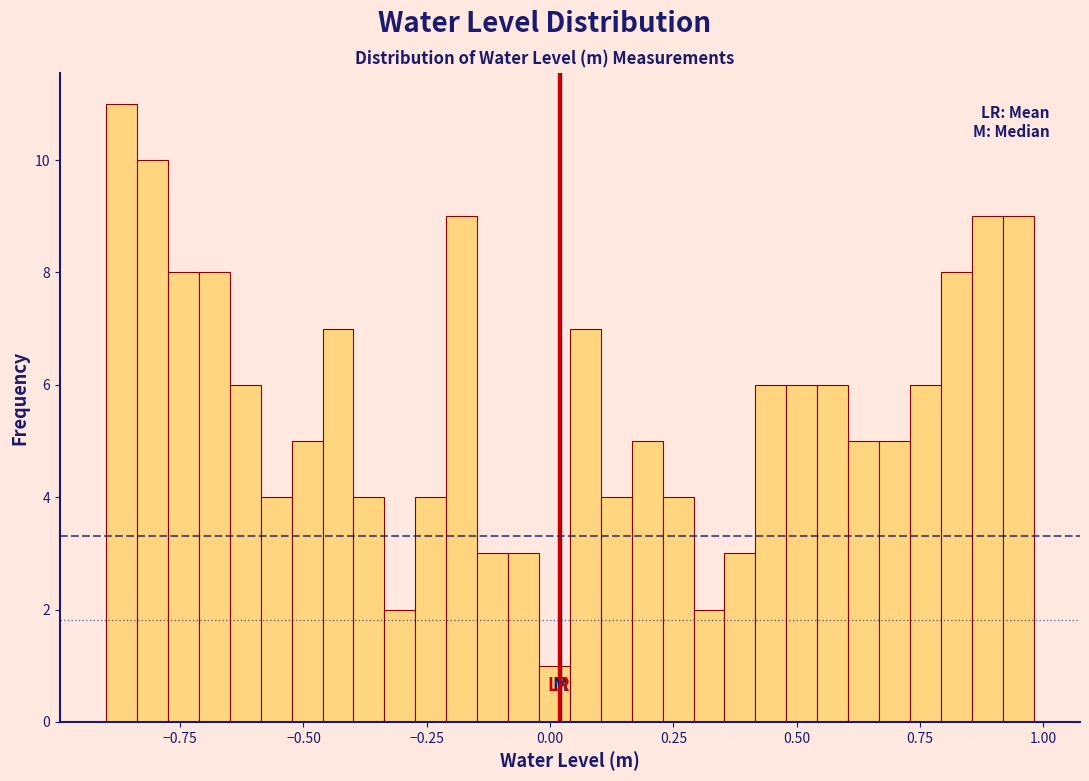

Read against the x-axis, roughly where is the centre of the tallest bar?

-0.85